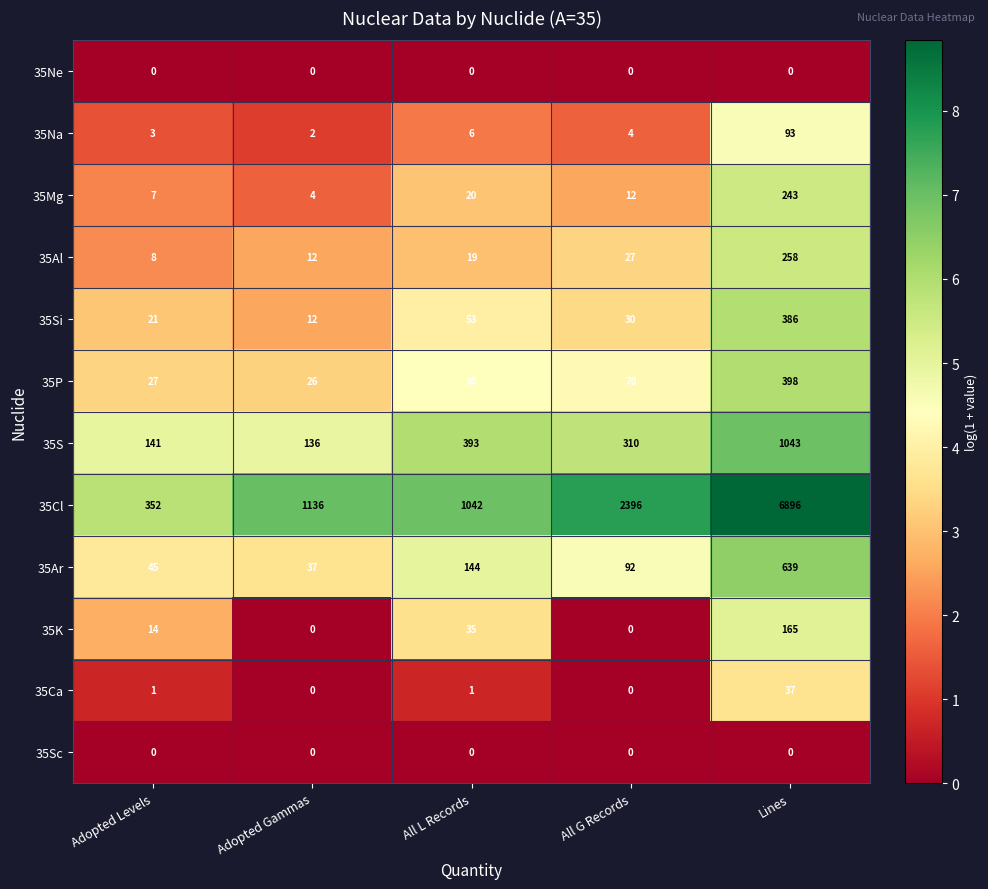

What is the highest value of the 35Ca series?

37